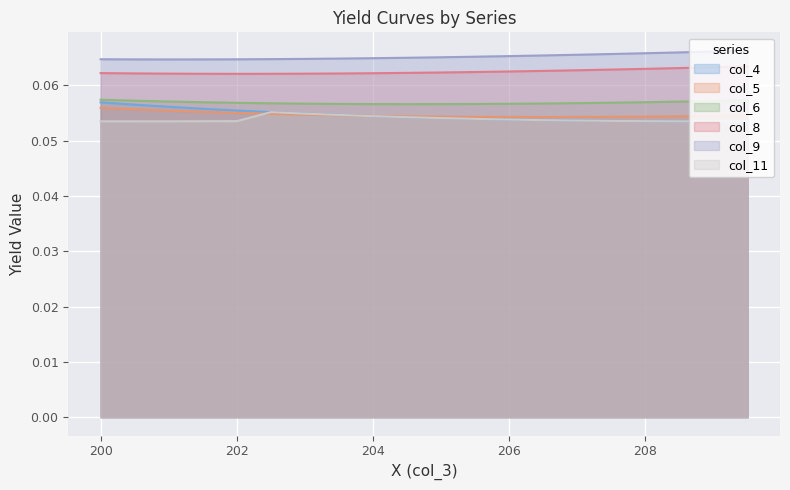

What is the label of the 18th point from the right?

201.0